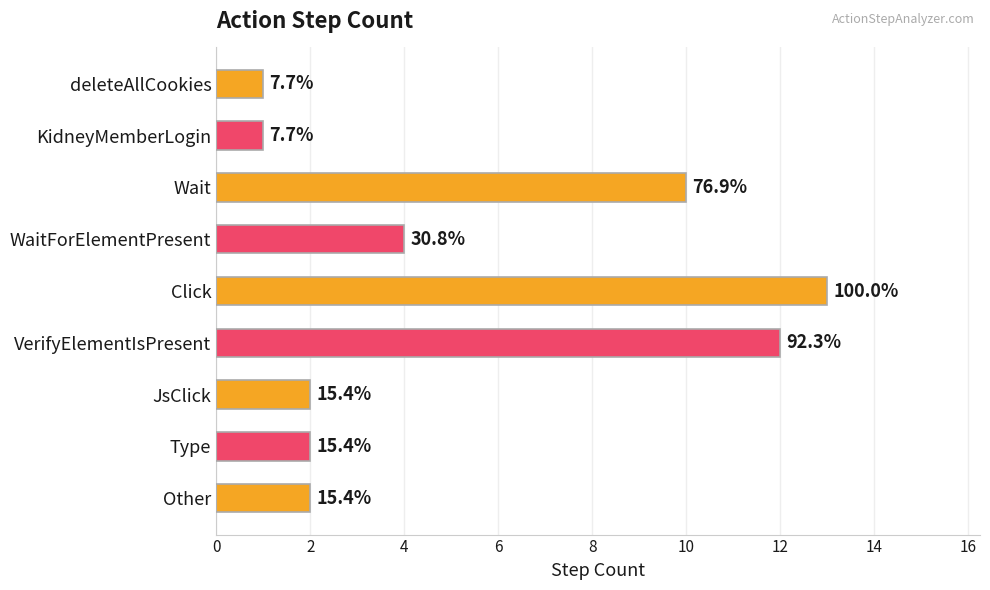

How many bars are there in total?

9